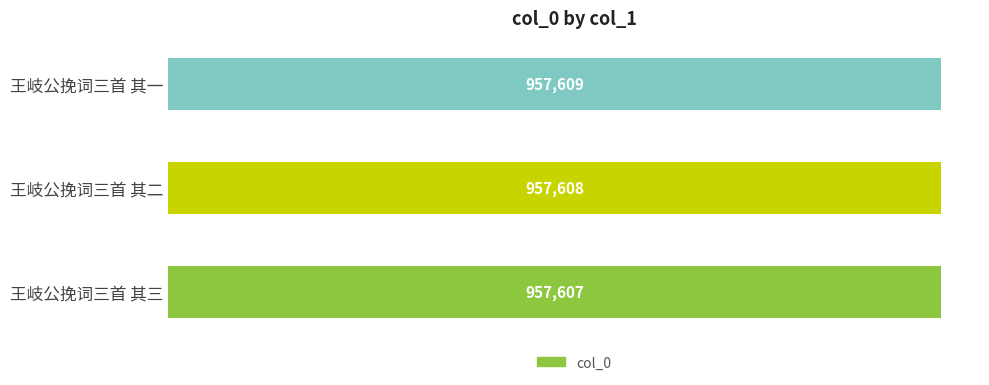

What is the minimum value shown in the chart?

957607